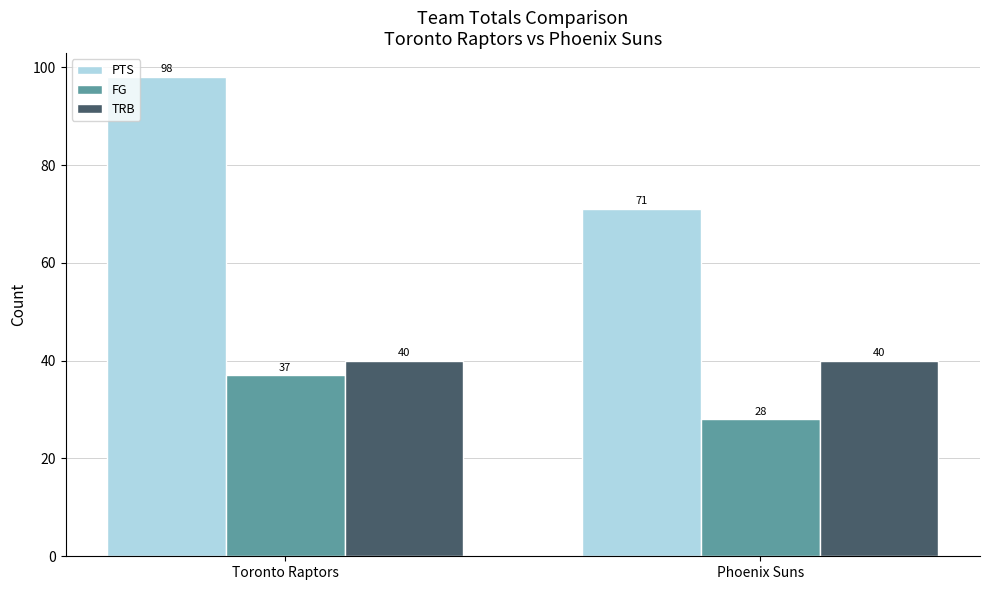

At which label does FG reach its peak?

Toronto Raptors